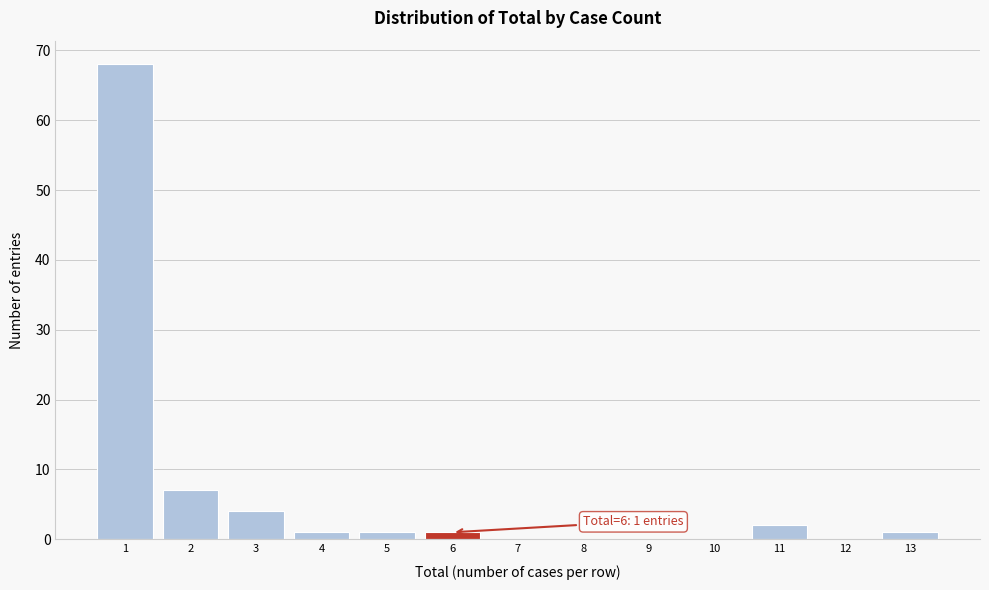

Reading left to right, what are all the values shown in this chart?

1=68	2=7	3=4	4=1	5=1	6=1	7=0	8=0	9=0	10=0	11=2	12=0	13=1